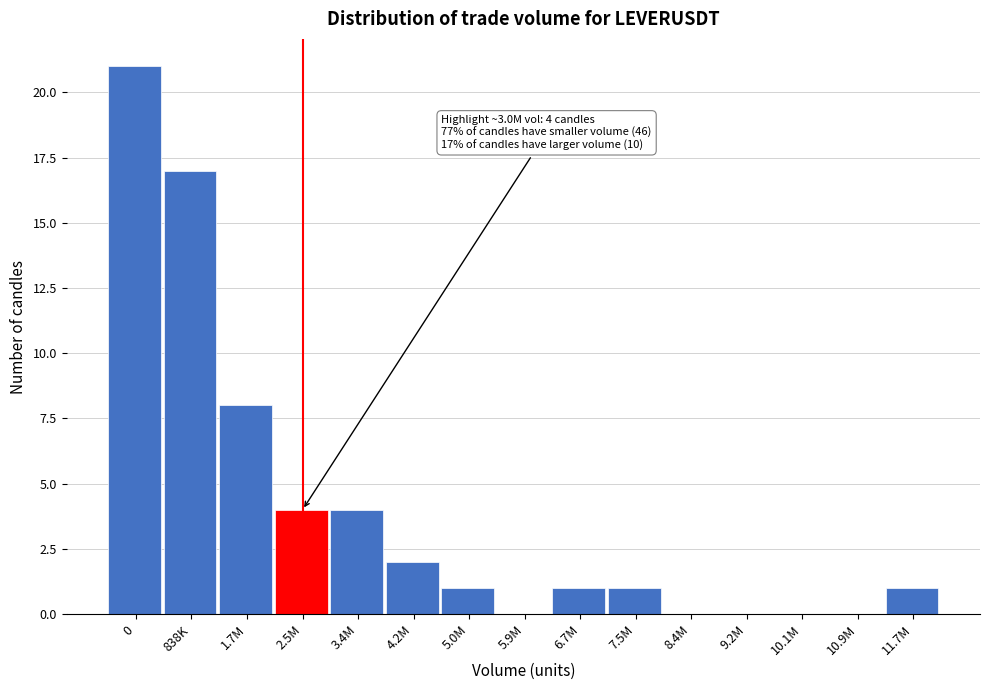

Reading left to right, what are all the values shown in this chart?

0=21	838K=17	1.7M=8	2.5M=4	3.4M=4	4.2M=2	5.0M=1	5.9M=0	6.7M=1	7.5M=1	8.4M=0	9.2M=0	10.1M=0	10.9M=0	11.7M=1